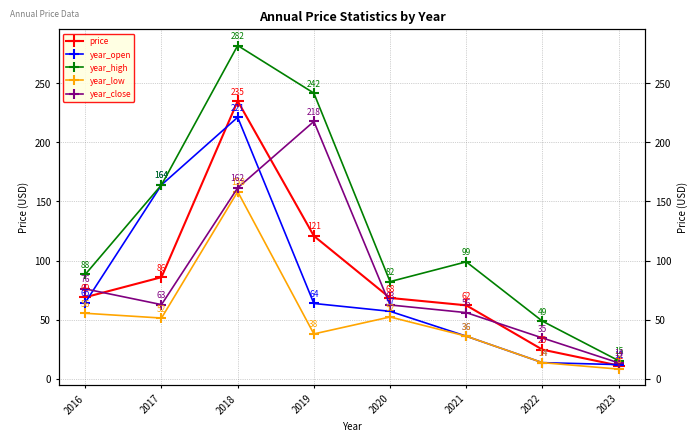

Which series has the largest total across all categories?

year_high